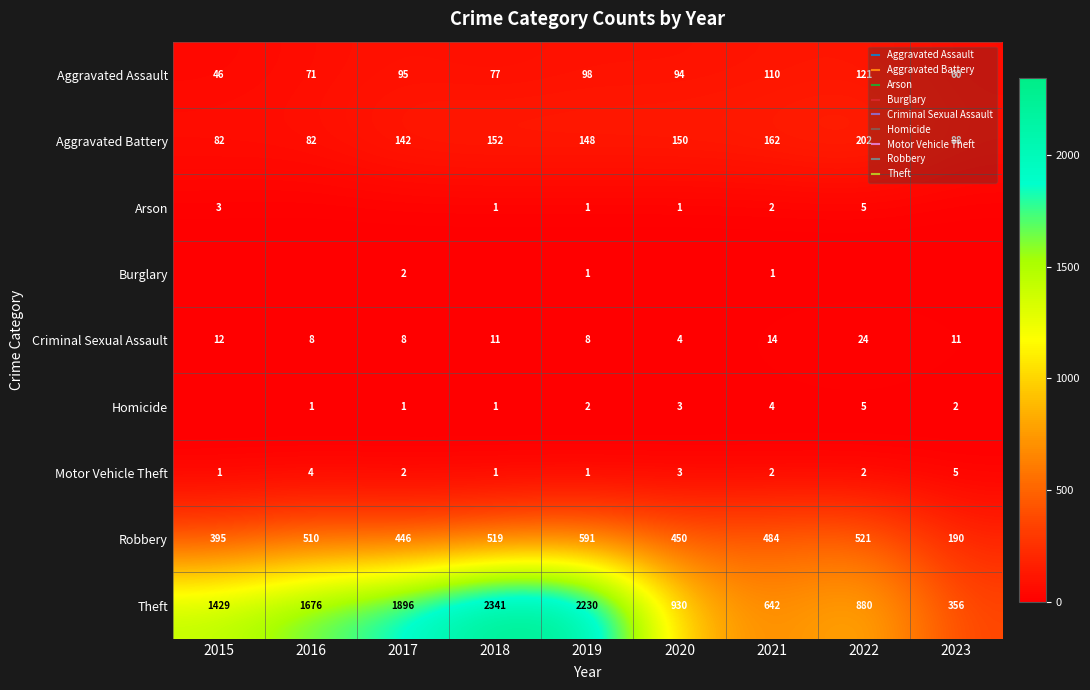

Which series changed the most between 2016 and 2022?

Theft